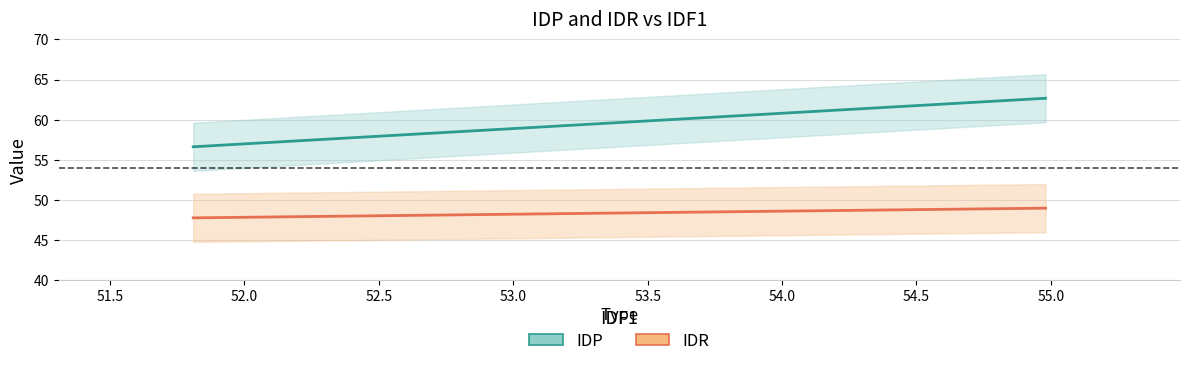

The value of IDP at 54.98 is 62.7. True or false?

True